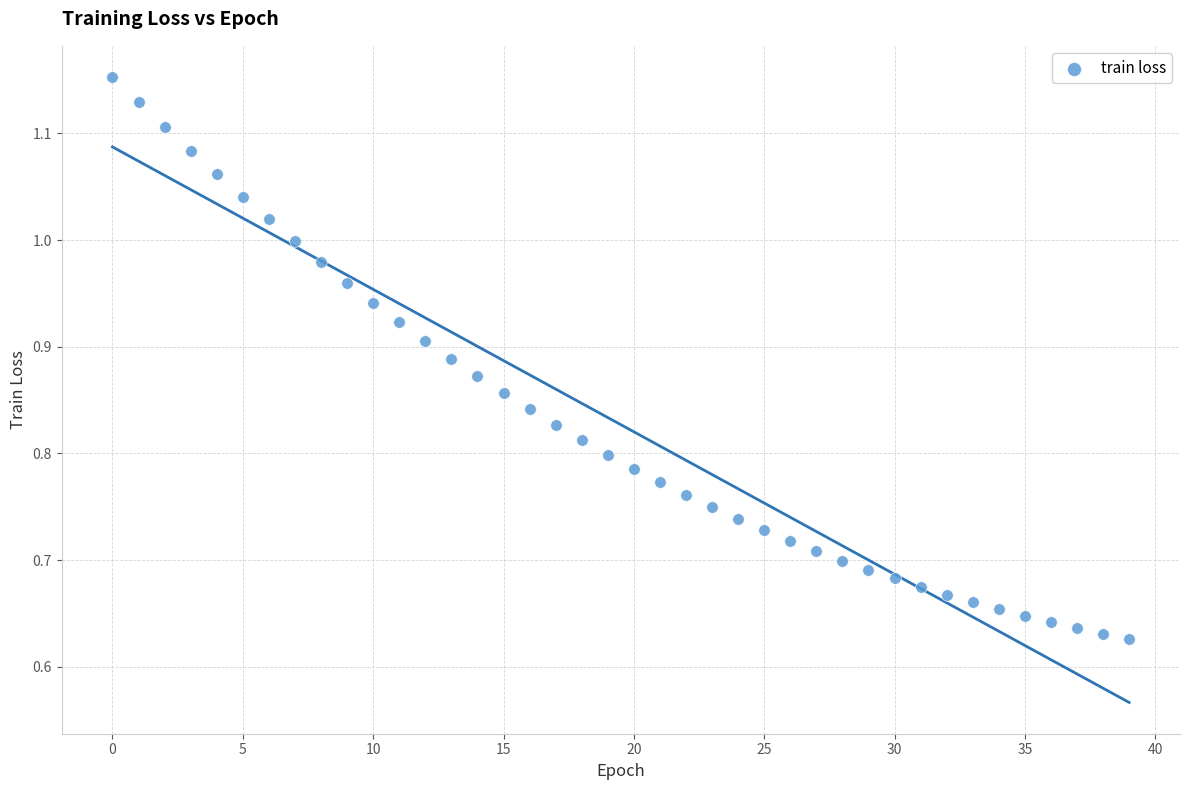

What is the range of Y values (max minus min)?

0.5